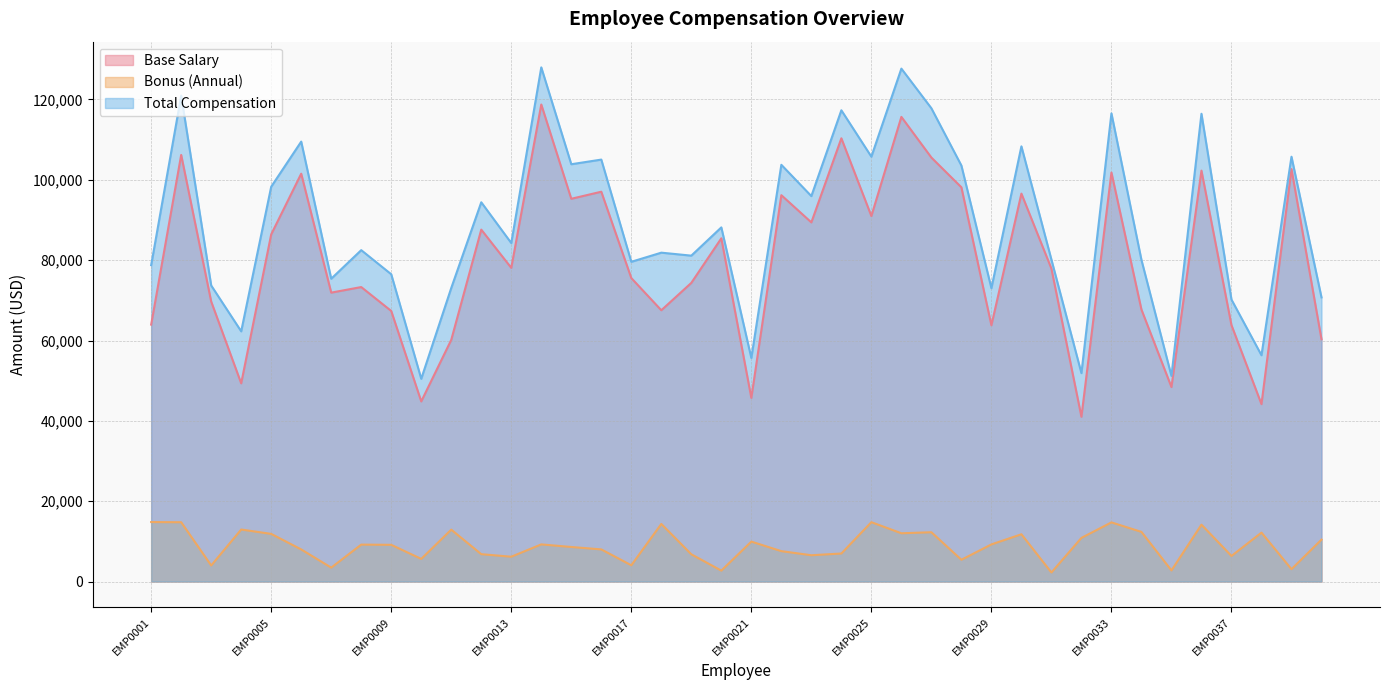

Reading right to left, what are all the values shown in this chart?

Base Salary: 60309	102680	44158	63833	102292	48415	67712	101813	41015	77892	96570	63793	98141	105545	115672	90990	110340	89407	96178	45713	85445	74349	67532	75547	97043	95284	118752	78088	87605	60159	44835	67355	73307	71921	101529	86427	49337	69703	106203	63959
Bonus (Annual): 10427	3077	12176	6363	14154	2770	12357	14725	10865	2249	11766	9239	5419	12273	12015	14775	6976	6544	7565	9939	2716	6780	14338	4048	7997	8600	9245	6178	6809	12916	5636	9140	9190	3460	7989	11860	12948	4000	14763	14805
Total Compensation: 70736	105757	56334	70196	116446	51185	80069	116538	51880	80141	108336	73032	103560	117818	127687	105765	117316	95951	103743	55652	88161	81129	81870	79595	105040	103884	127997	84266	94414	73075	50471	76495	82497	75381	109518	98287	62285	73703	120966	78764